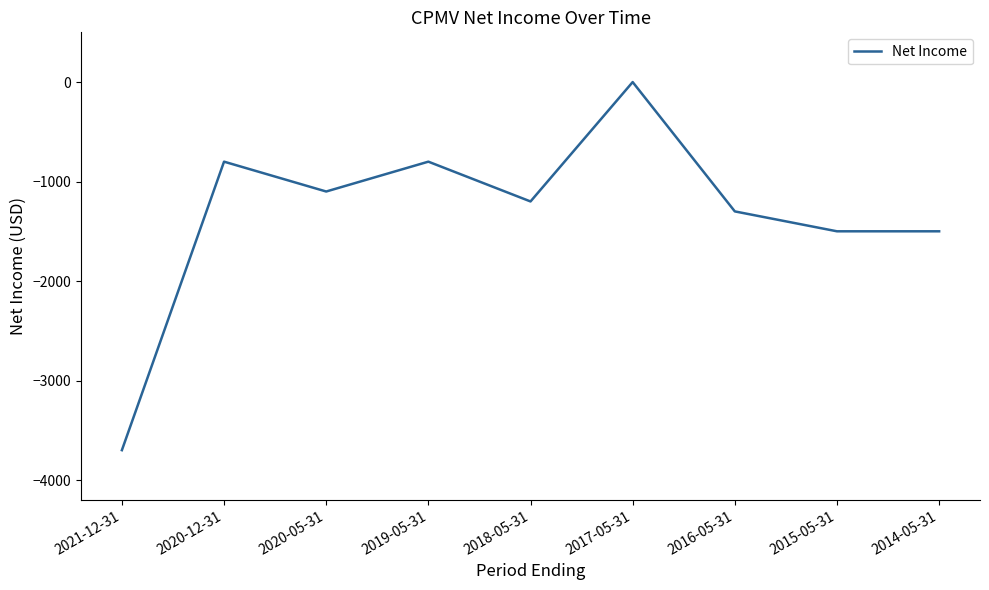

Does the chart have visible grid lines?

No